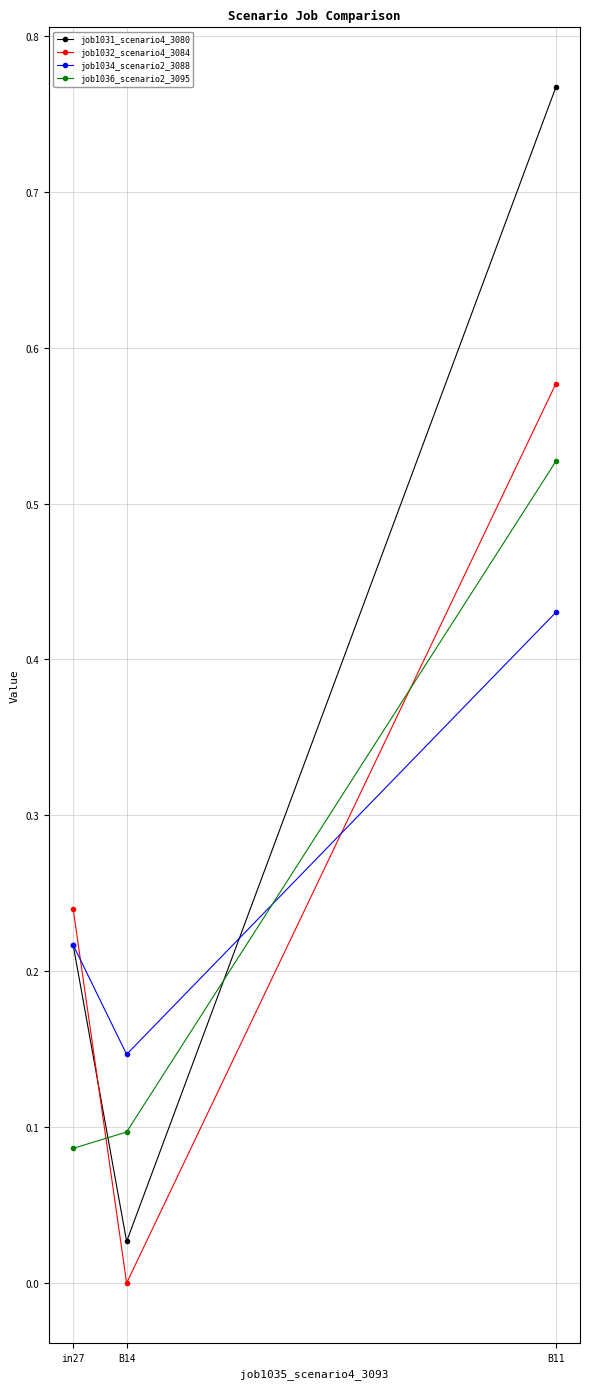

Between in27 and B11, which series saw the biggest shift?

job1031_scenario4_3080